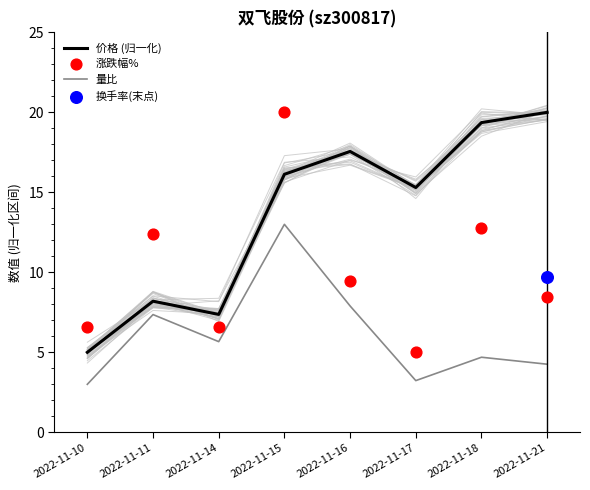

Which series has the largest Y range (max minus min)?

价格 (归一化)